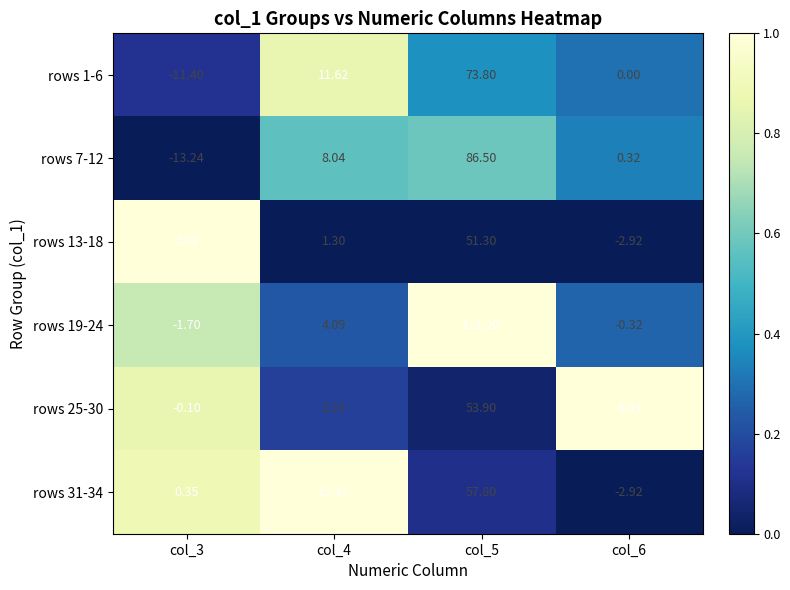

Is the value of rows 13-18 at col_6 greater than the value of rows 19-24 at col_3?

No